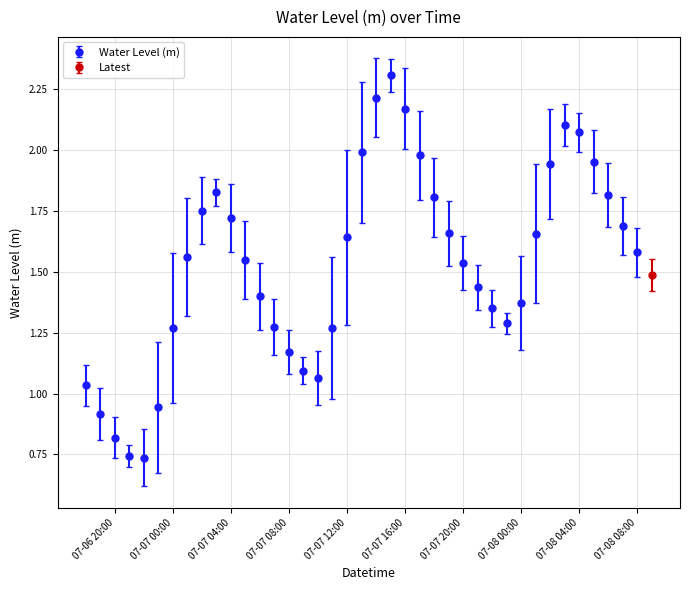

Which label corresponds to the largest value in the chart?

2023-07-07 15:00:00